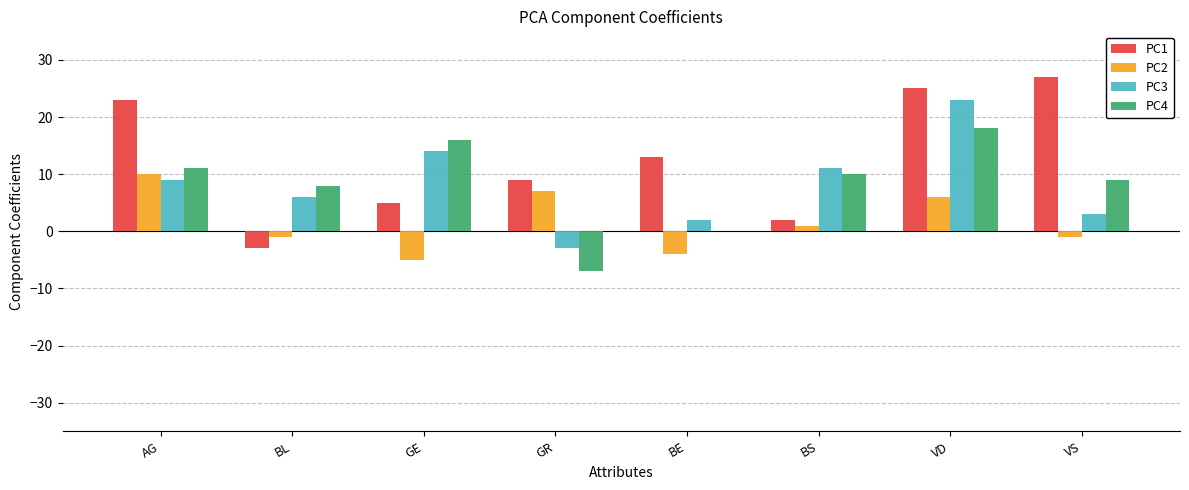

How many data points does each series have?

8